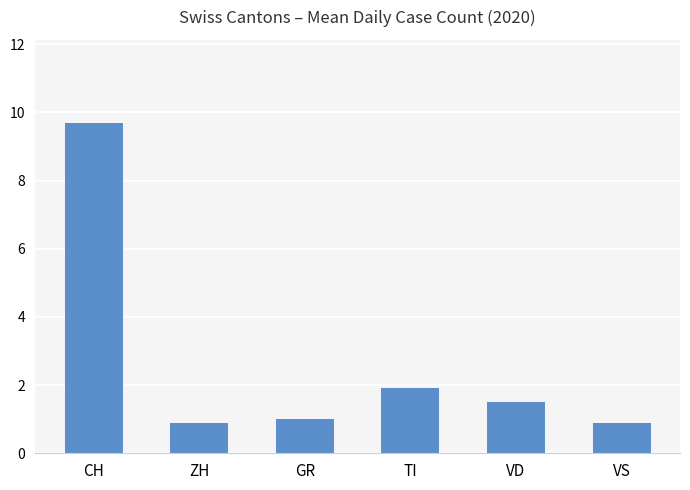

What is the difference between the second highest and second lowest values?

1.0